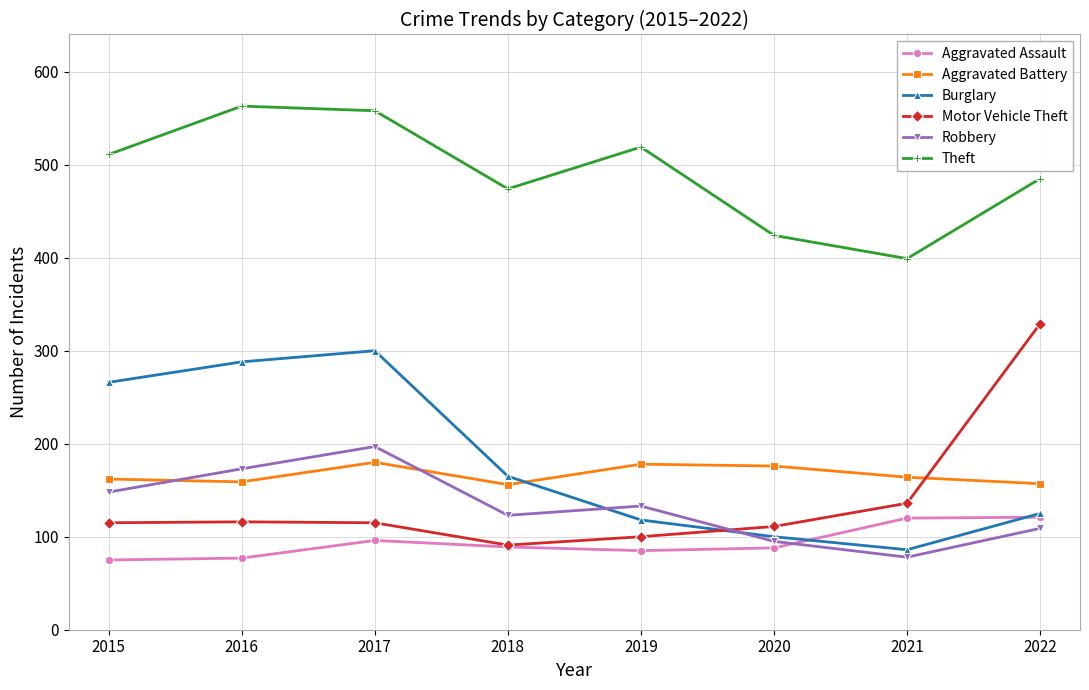

How many data points does each series have?

8